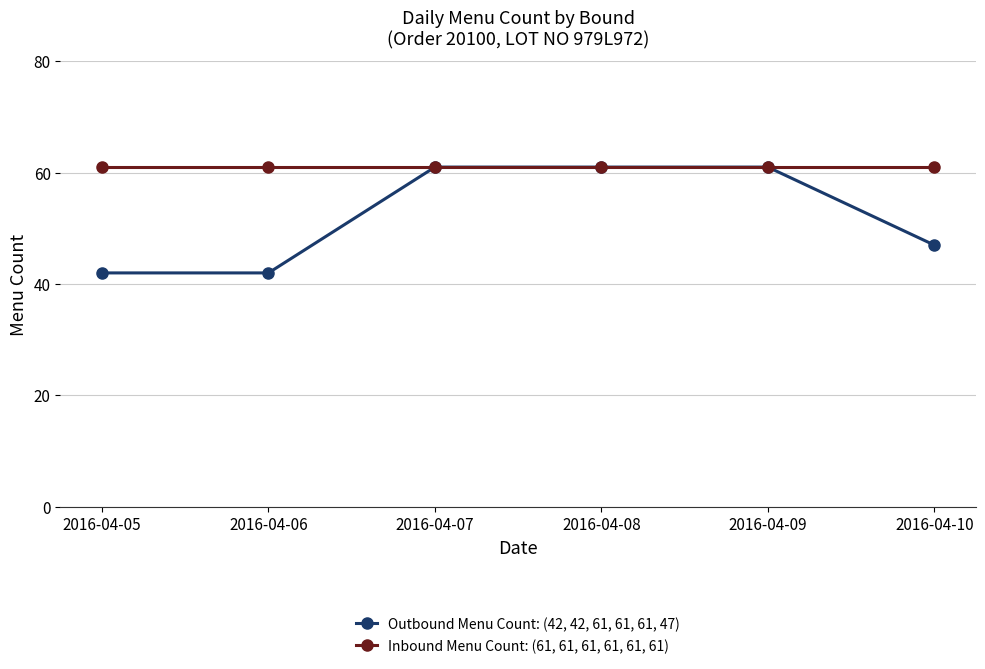

Reading left to right, extract all data points from this chart.

Outbound Menu Count: (42, 42, 61, 61, 61, 47): 2016-04-05=42	2016-04-06=42	2016-04-07=61	2016-04-08=61	2016-04-09=61	2016-04-10=47
Inbound Menu Count: (61, 61, 61, 61, 61, 61): 2016-04-05=61	2016-04-06=61	2016-04-07=61	2016-04-08=61	2016-04-09=61	2016-04-10=61